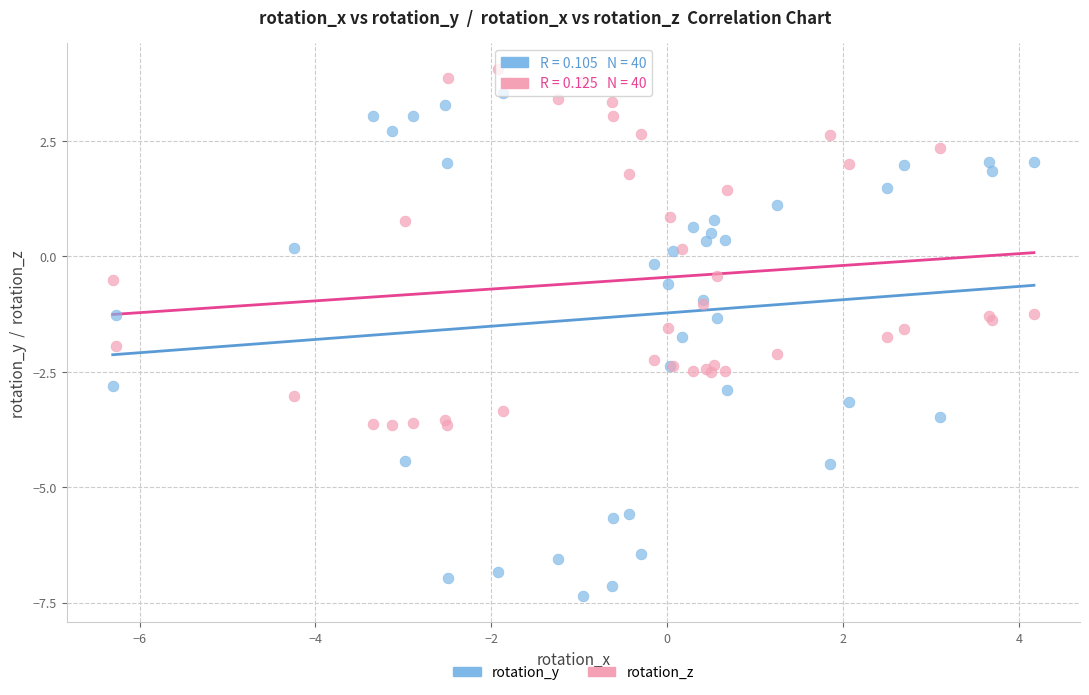

What is the X range (max minus min) for the scatter plot?

10.5